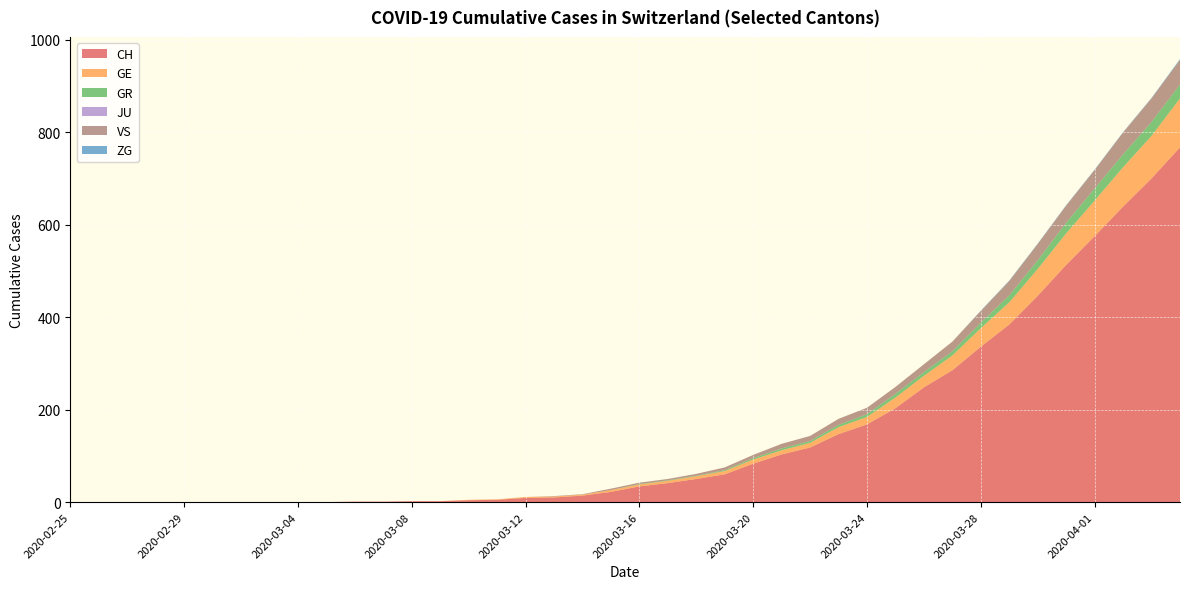

Reading left to right, extract all data points from this chart.

CH: 0	0	0	0	0	0	0	0	0	0	1	1	2	2	4	5	9	10	14	22	34	41	50	60	83	103	118	147	168	203	248	285	336	384	446	513	575	639	700	767
GE: 0	0	0	0	0	0	0	0	0	0	0	0	0	0	1	1	2	2	2	4	4	5	6	7	9	9	10	15	16	23	25	32	40	48	58	68	77	85	92	106
GR: 0	0	0	0	0	0	0	0	0	0	0	0	0	0	0	0	0	0	0	0	1	1	1	2	3	4	4	5	6	8	8	9	12	15	19	23	26	28	30	30
JU: 0	0	0	0	0	0	0	0	0	0	0	0	0	0	0	0	0	0	0	0	0	0	0	0	0	0	0	0	0	0	0	0	0	0	0	0	0	0	0	0
VS: 0	0	0	0	0	0	0	0	0	0	0	0	0	0	0	0	0	1	1	3	3	3	4	6	7	10	11	13	14	15	17	21	25	31	35	37	40	47	51	53
ZG: 0	0	0	0	0	0	0	0	0	0	0	0	0	0	0	0	0	0	0	0	0	0	0	0	0	0	0	0	0	0	0	0	1	1	1	1	1	1	1	2